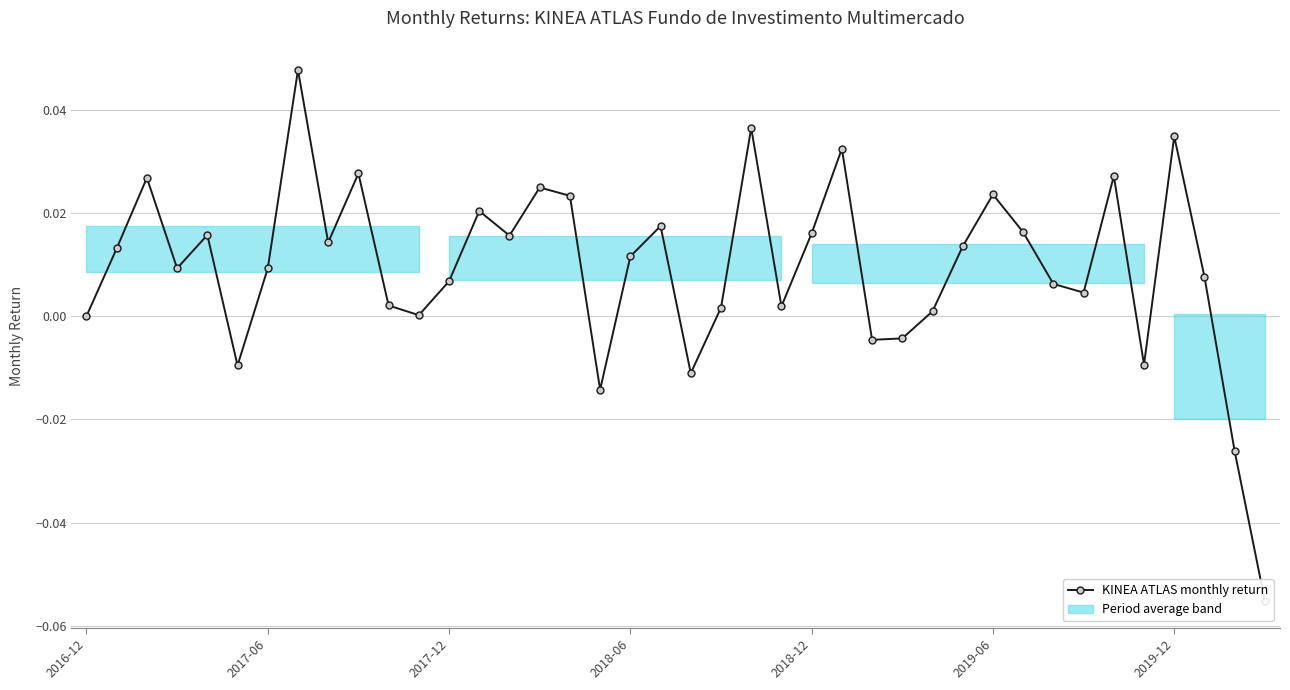

How many lines are shown in the chart?

1